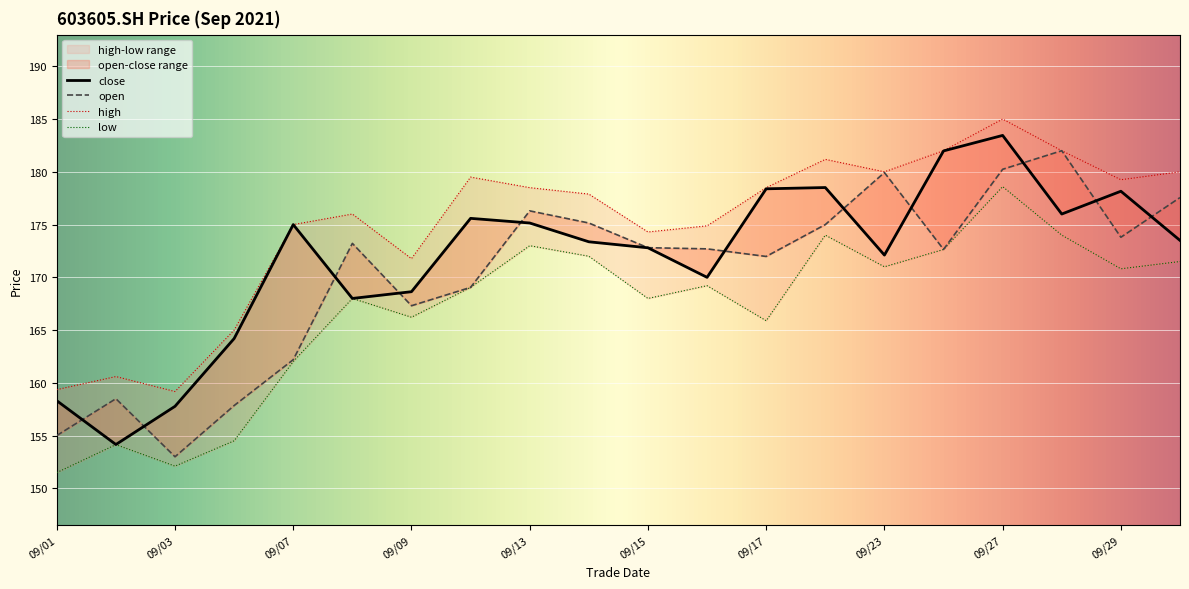

How many values in the high series are below 178?

10